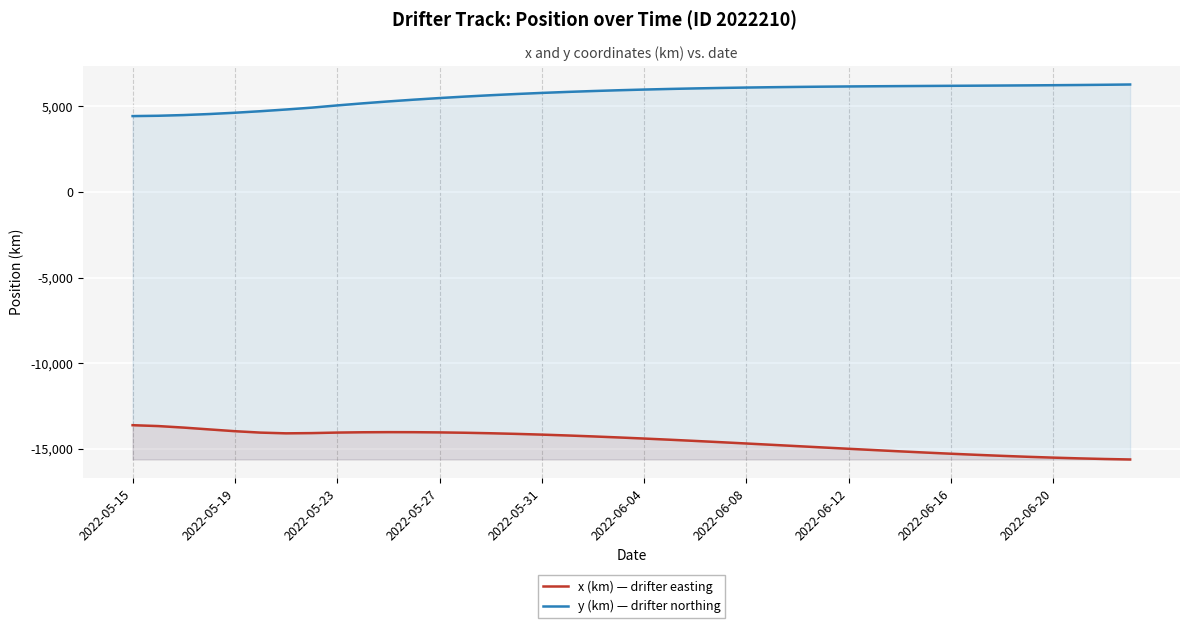

What is the total value across all series at 34?

-9194.7